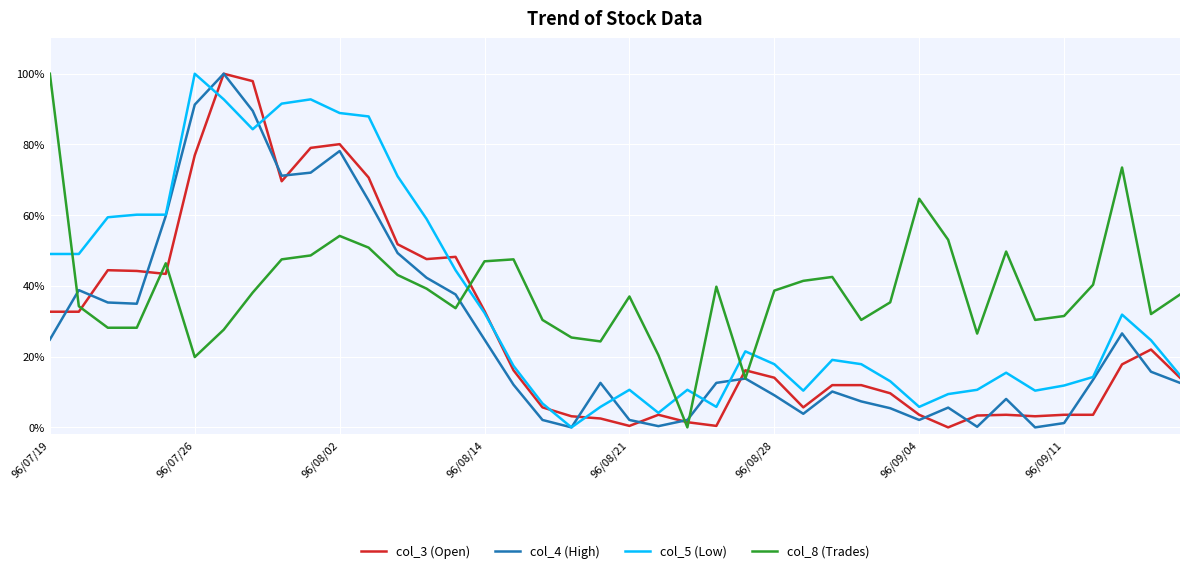

How many intersections are there between col_8 (Trades) and col_4 (High)?

4